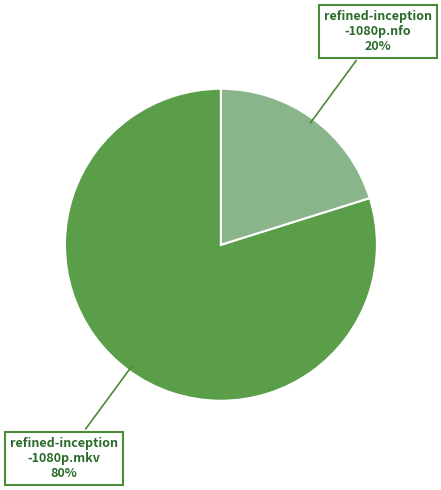

Is there any slice that represents more than half of the pie?

Yes